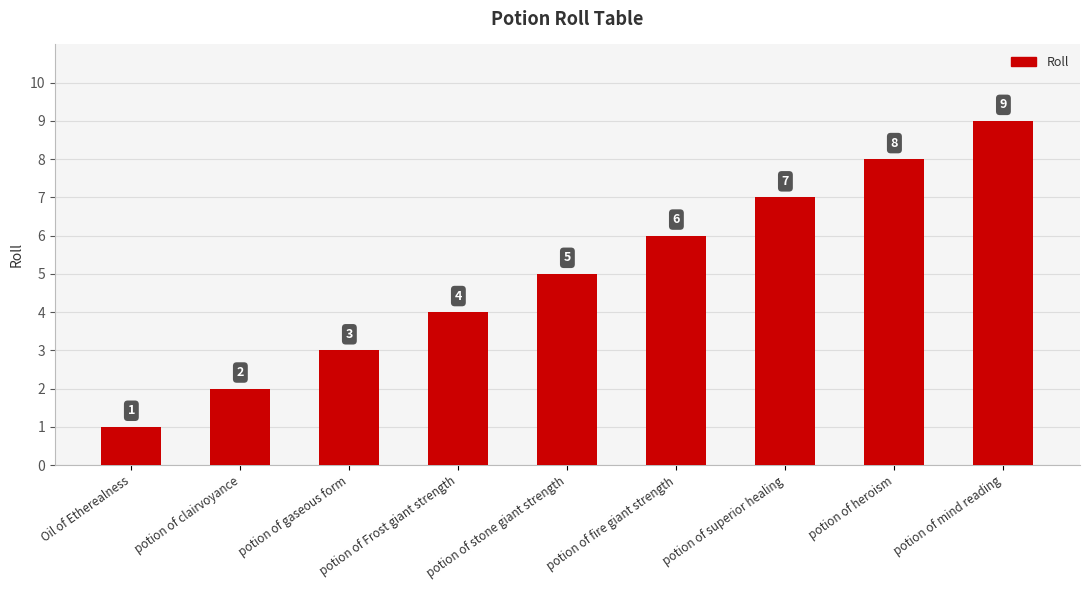

What is the ratio of the value at potion of superior healing to the value at potion of stone giant strength?

1.4